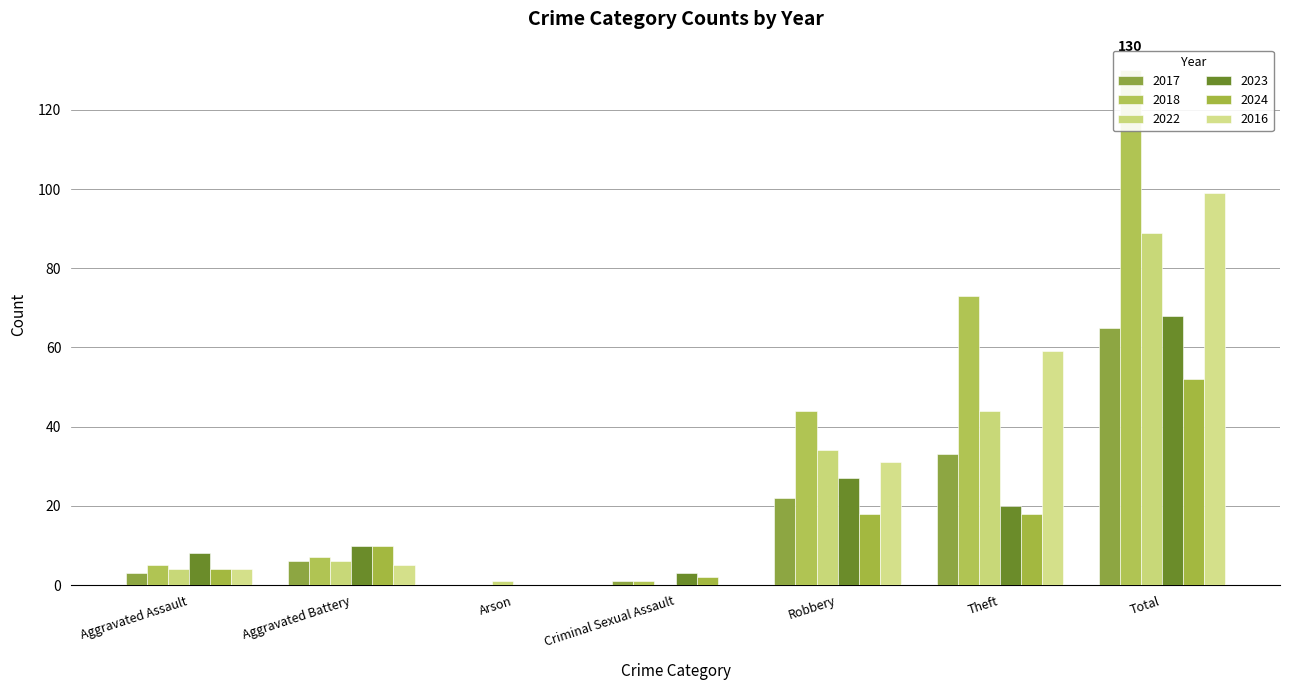

Are the bars horizontal?

No